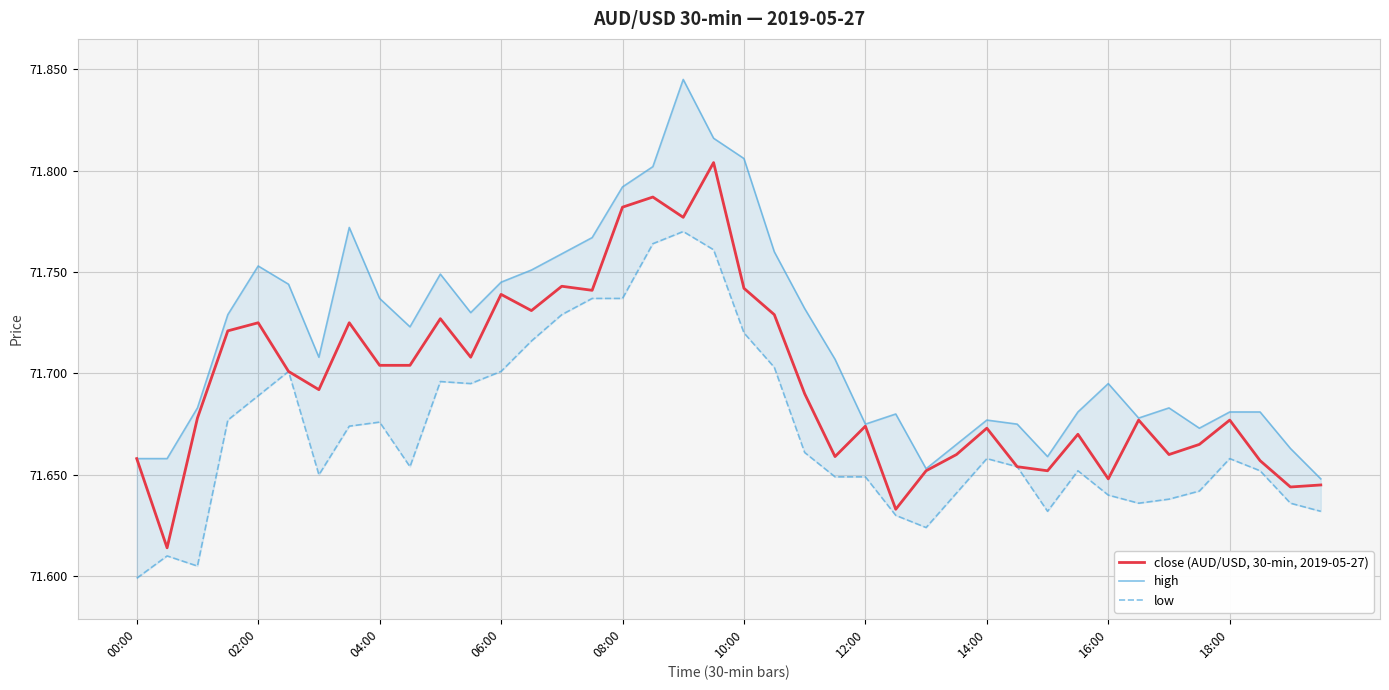

Between 00:00 and 14, which is larger?

14